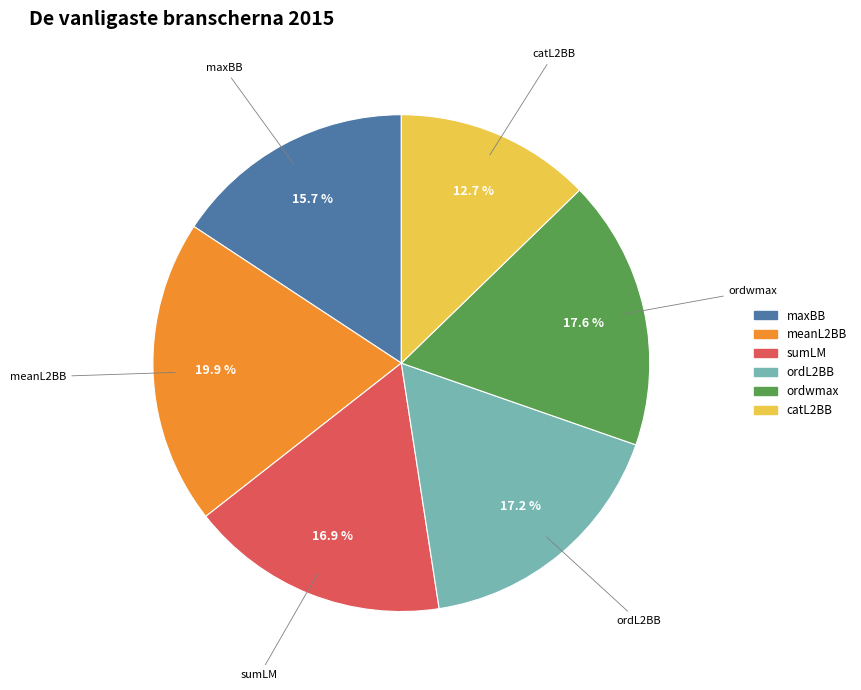

What is the largest slice in the pie chart?

meanL2BB